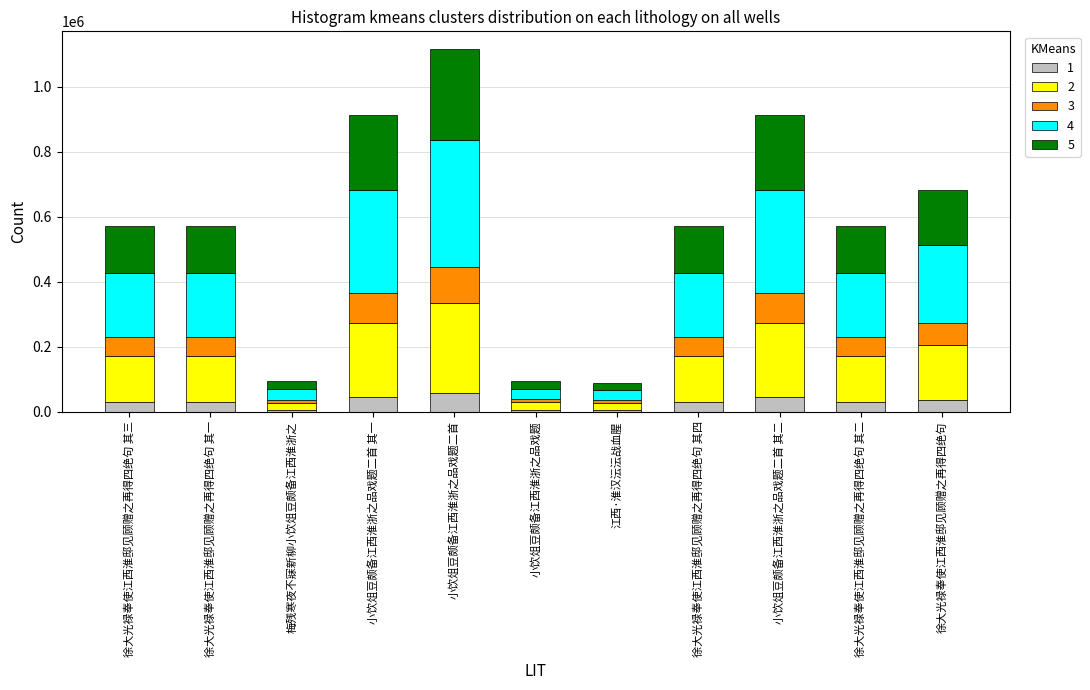

What is the total value across all series at 徐大光禄奉使江西淮邸见顾赠之再得四绝句 其三?

570553.0